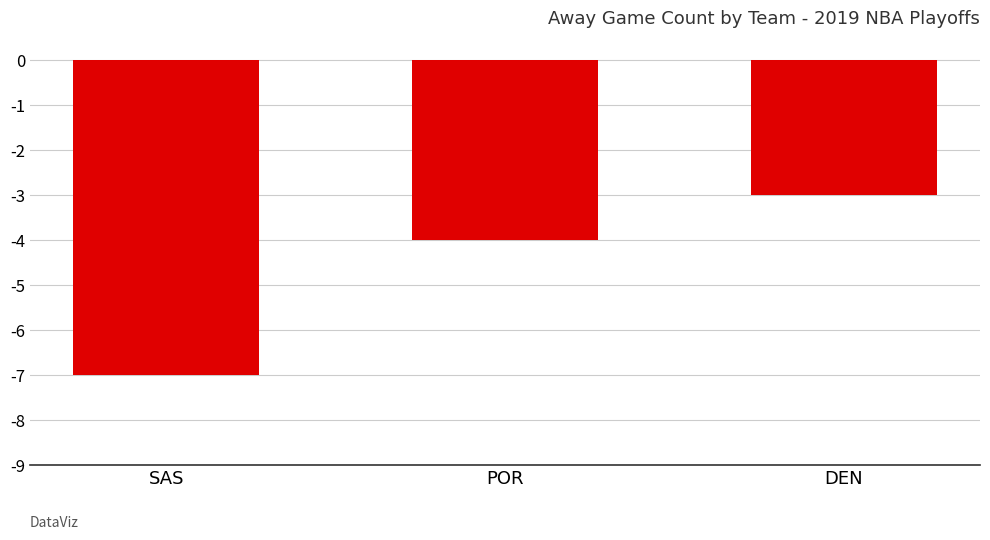

What is the label of the 2nd bar from the right?

POR